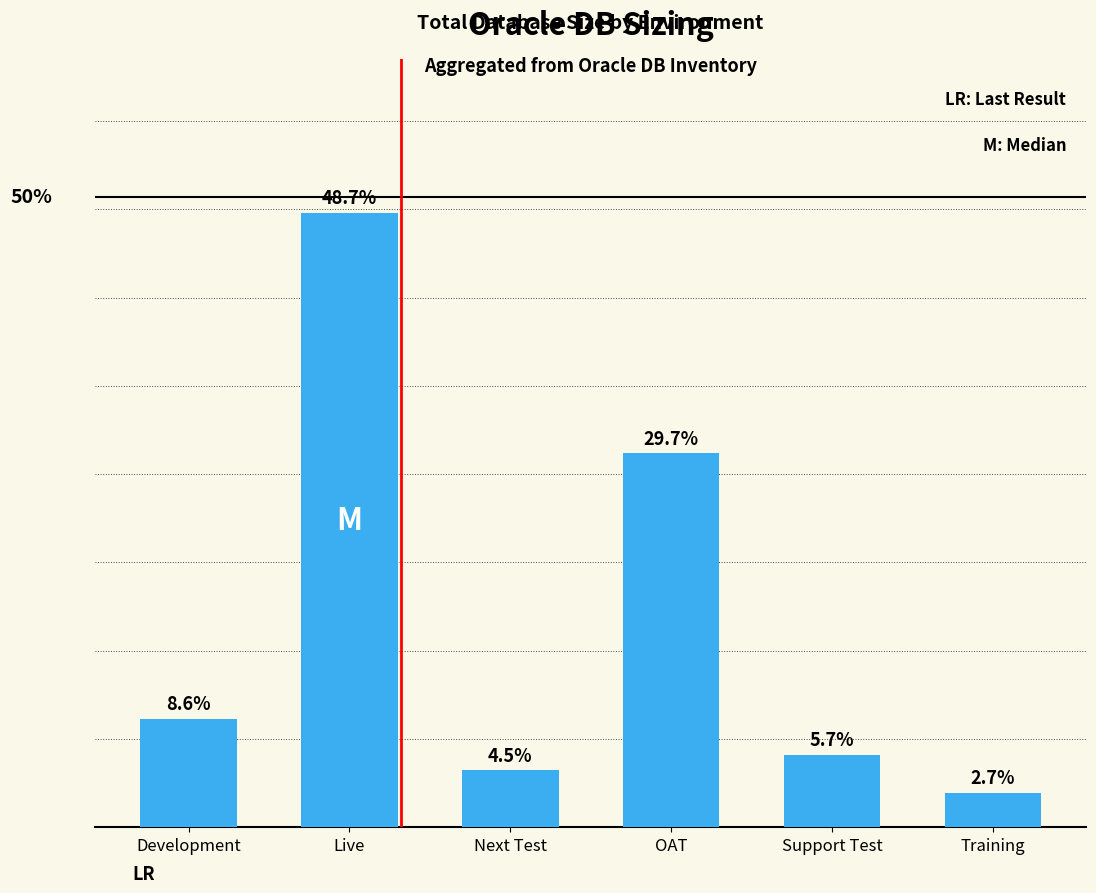

Where is the data nearest to the value 488?

OAT